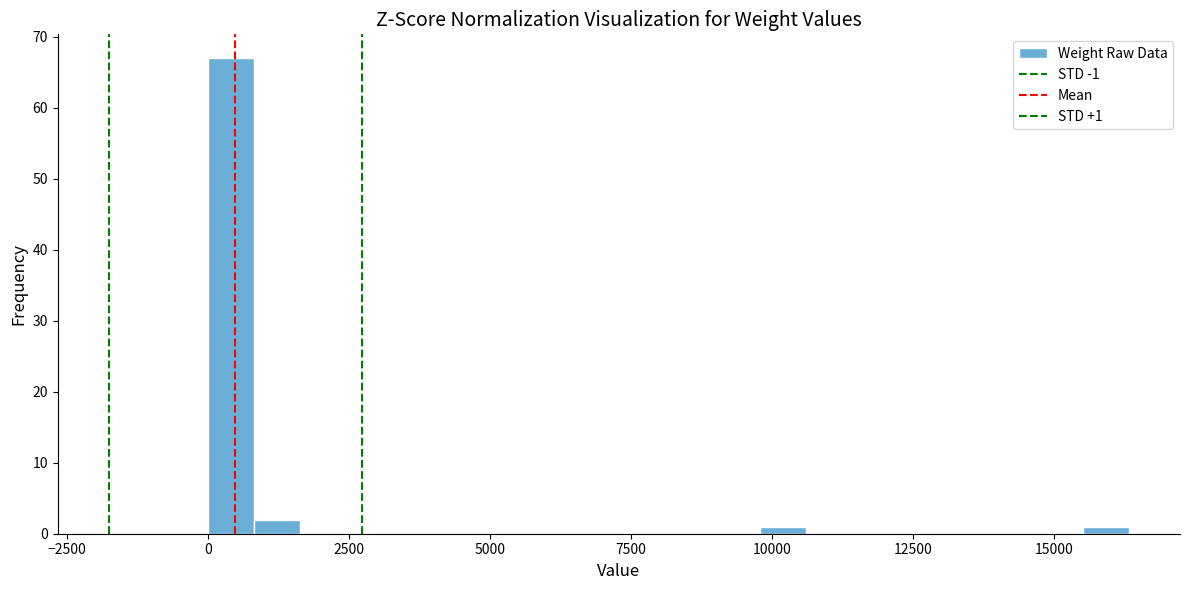

Read against the x-axis, roughly where is the centre of the tallest bar?

500